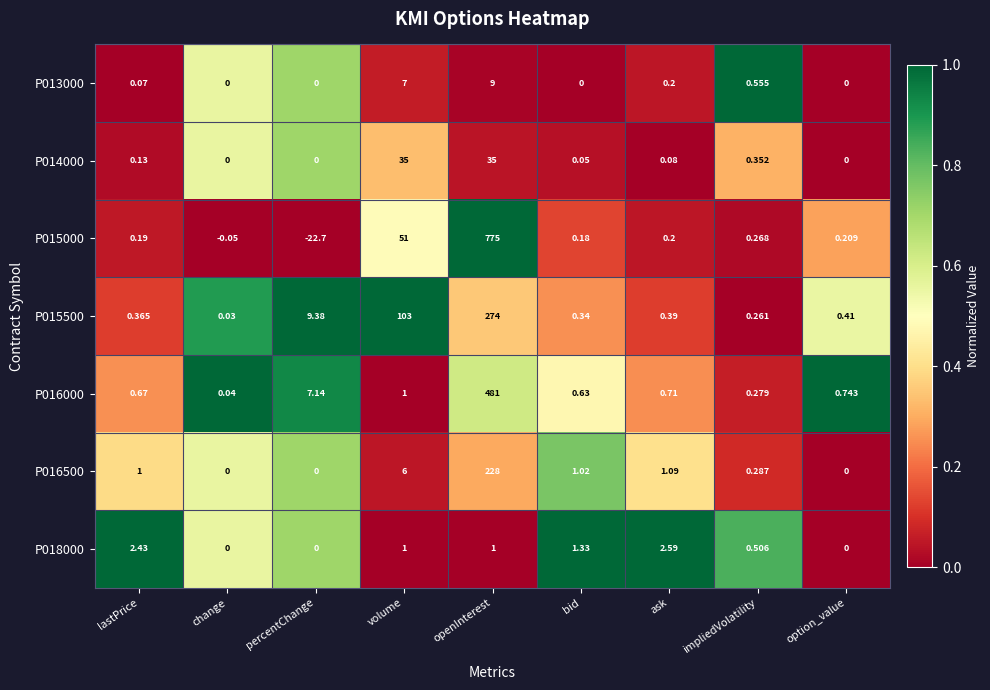

Where does the P015000 series first go above 0?

lastPrice